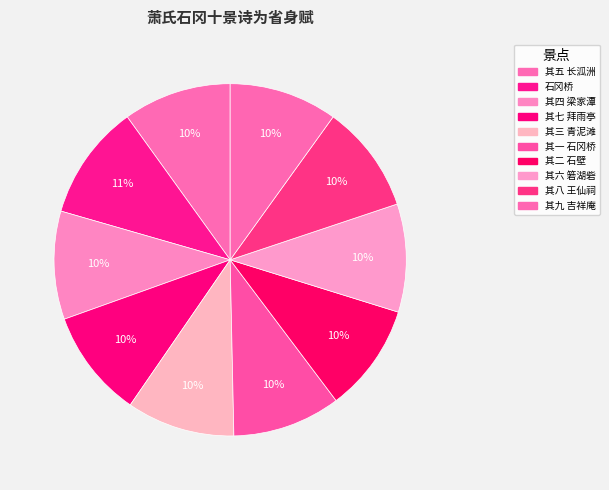

Does 其六 箬湖砦 represent more than half of the total?

No